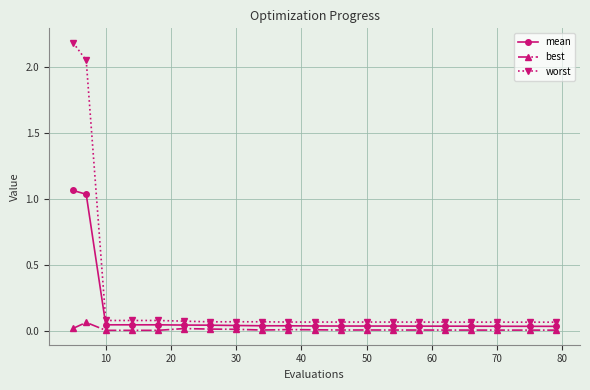

What is the sum of all worst values?

5.5